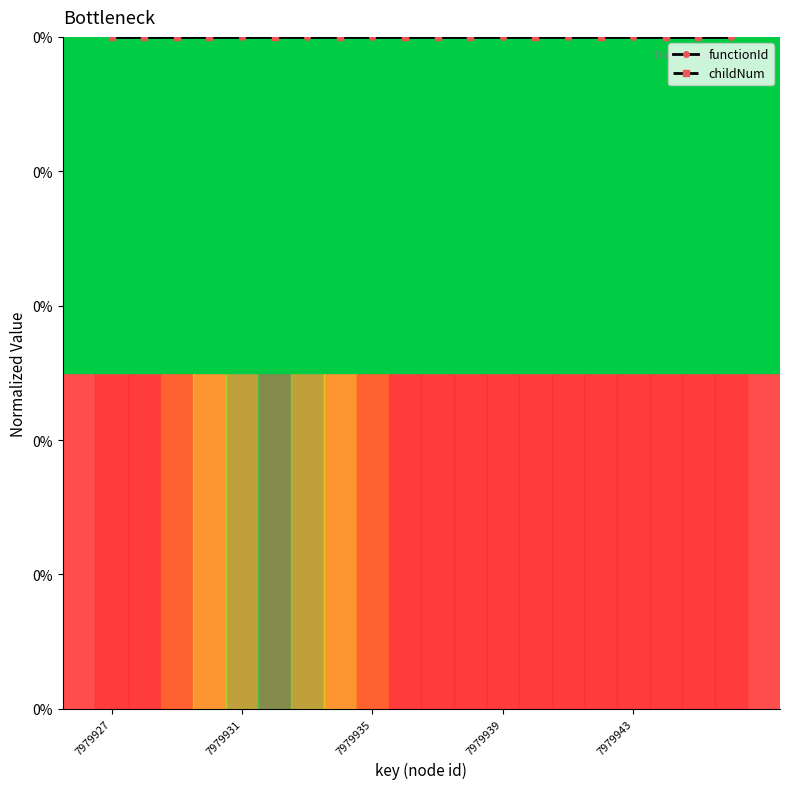

Which series has the largest total across all categories?

childNum